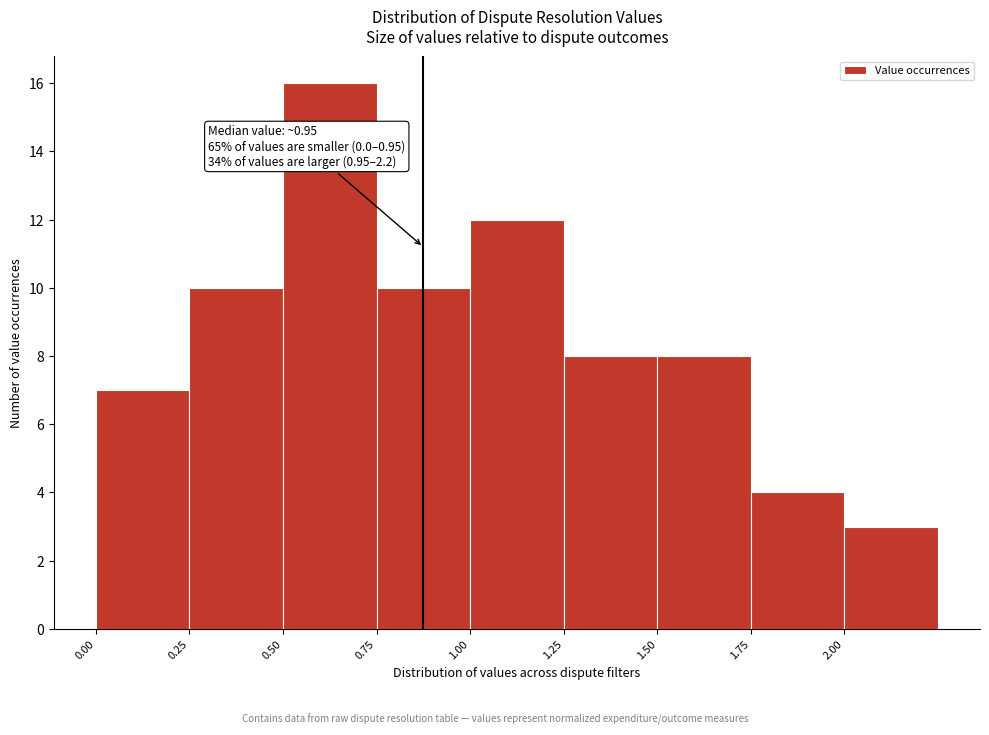

Which range on the x-axis has the tallest bar?

0.50 to 0.75